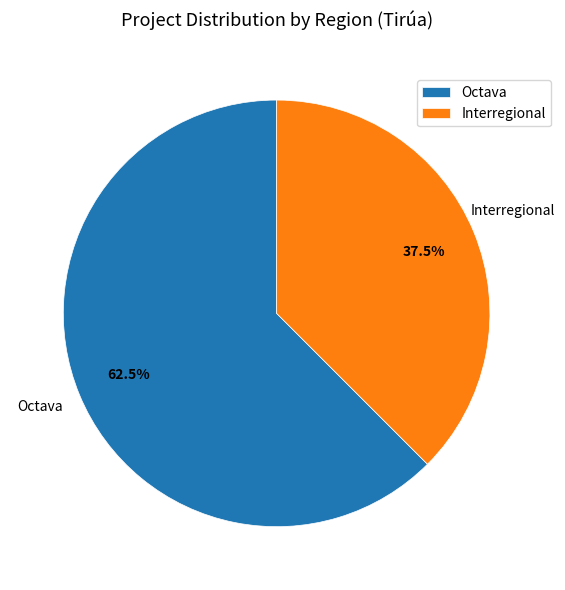

Is it true that Interregional is 30% of the pie?

False